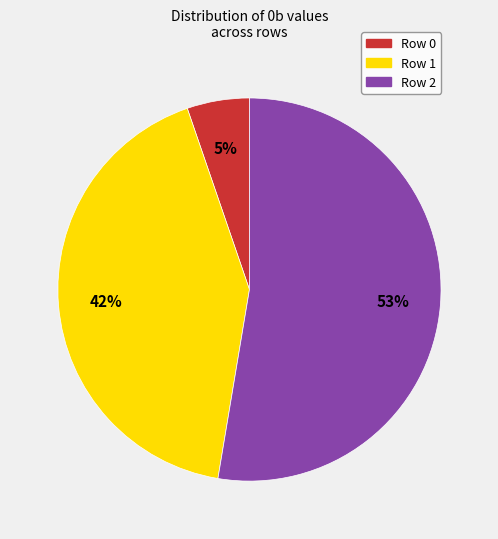

Which has a higher value, Row 2 or Row 0?

Row 2